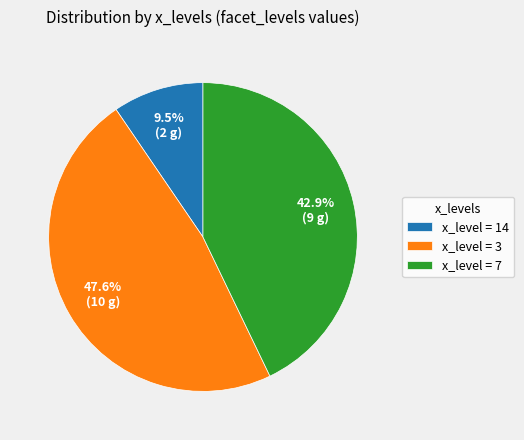

To the nearest percent, what is the difference between the largest and smallest slice percentages?

38%